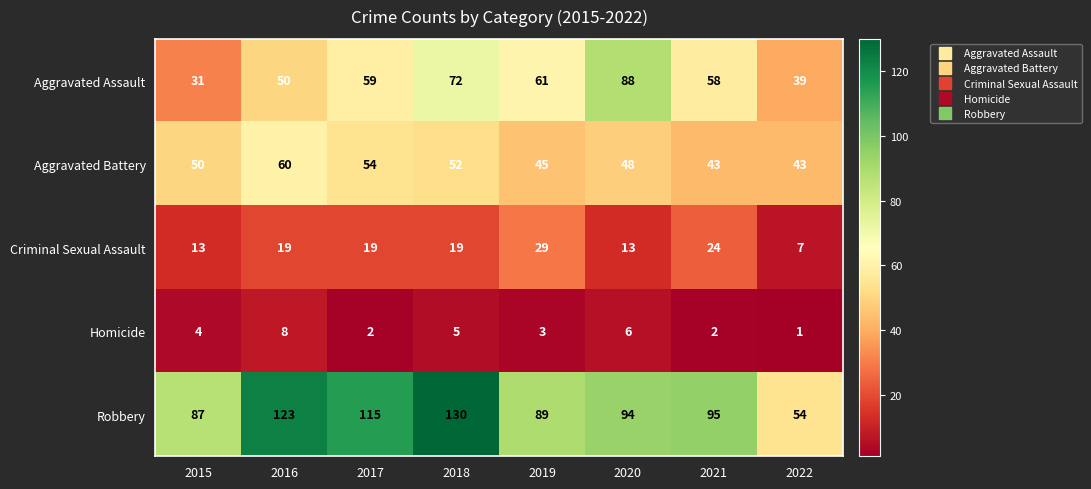

Between 2016 and 2022, which series saw the biggest shift?

Robbery